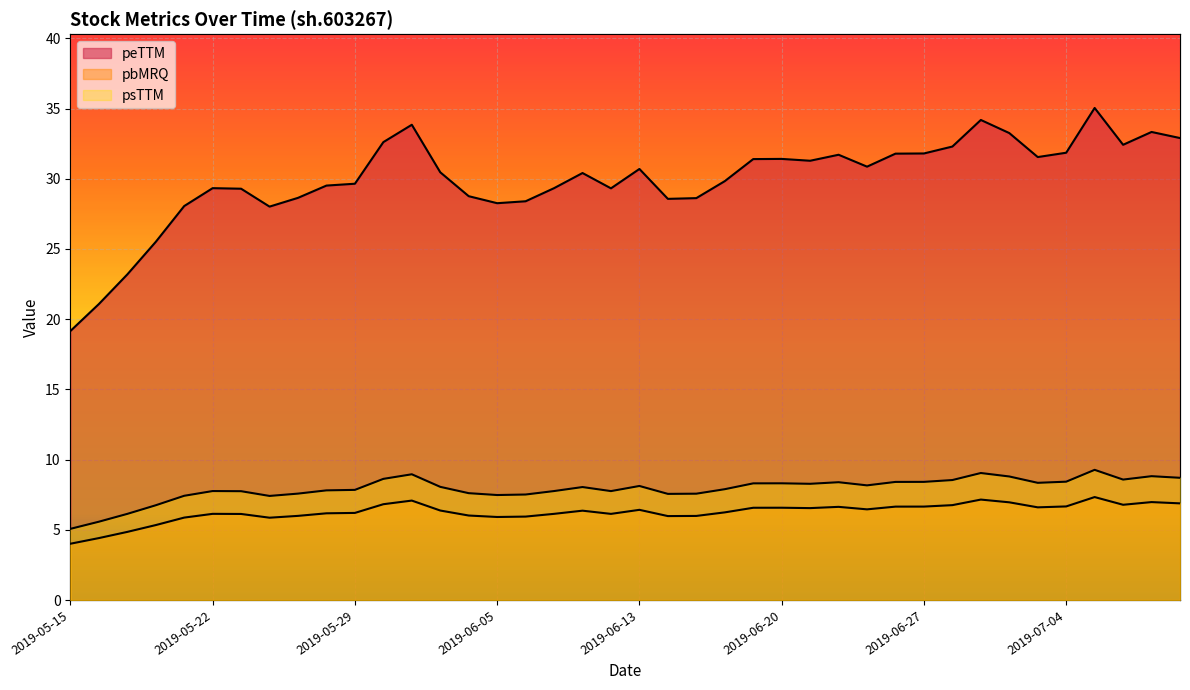

True or false: pbMRQ and psTTM intersect in this chart.

False